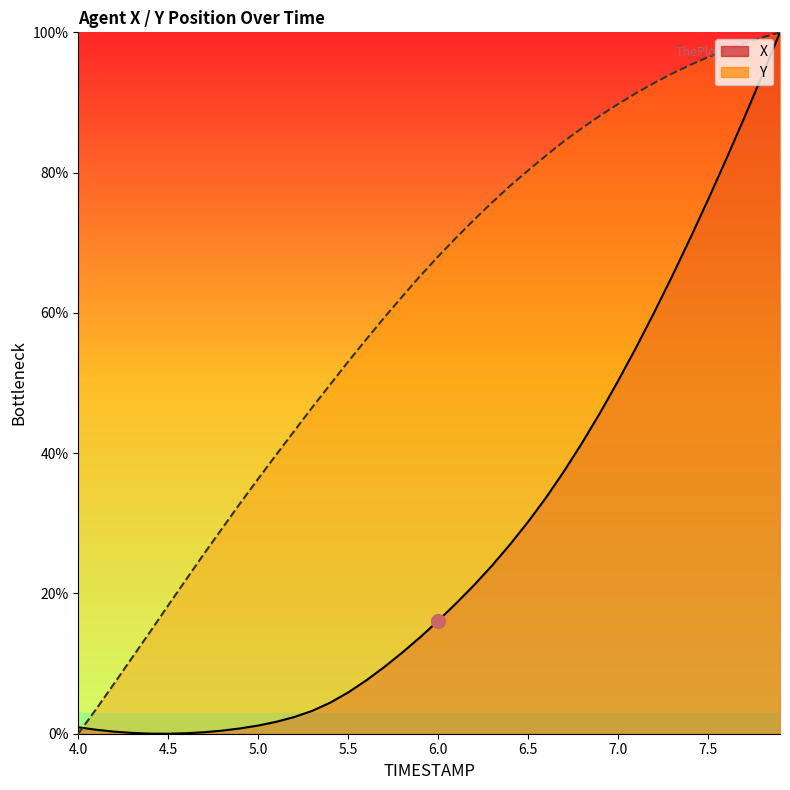

True or false: X and Y cross at least once.

True